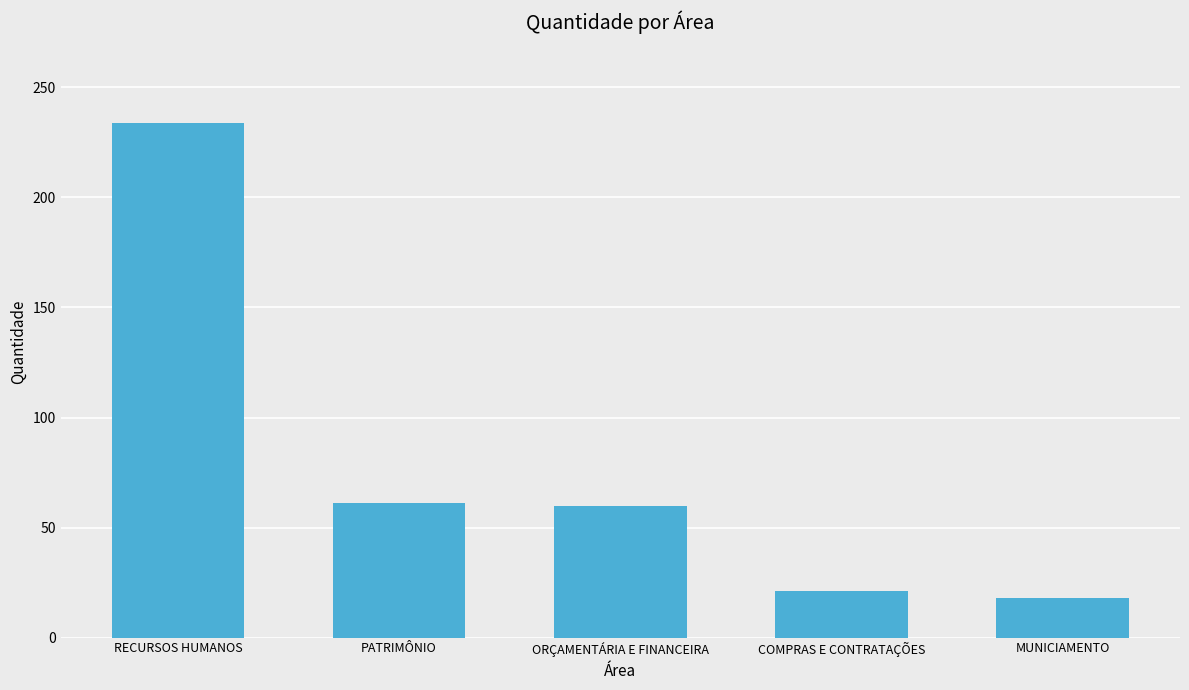

What is the difference between the values at MUNICIAMENTO and RECURSOS HUMANOS?

216